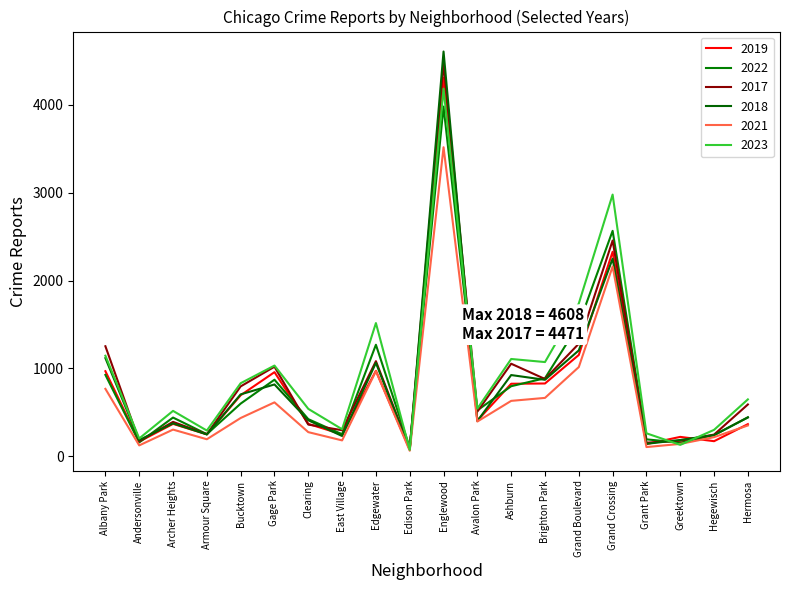

Reading left to right, extract all data points from this chart.

2019: Albany Park=968	Andersonville=166	Archer Heights=368	Armour Square=249	Bucktown=694	Gage Park=957	Clearing=368	East Village=248	Edgewater=972	Edison Park=77	Englewood=4310	Avalon Park=405	Ashburn=825	Brighton Park=828	Grand Boulevard=1153	Grand Crossing=2328	Grant Park=138	Greektown=220	Hegewisch=171	Hermosa=365
2022: Albany Park=926	Andersonville=157	Archer Heights=440	Armour Square=251	Bucktown=599	Gage Park=871	Clearing=422	East Village=250	Edgewater=1269	Edison Park=99	Englewood=3981	Avalon Park=522	Ashburn=797	Brighton Park=888	Grand Boulevard=1503	Grand Crossing=2566	Grant Park=192	Greektown=154	Hegewisch=240	Hermosa=441
2017: Albany Park=1252	Andersonville=171	Archer Heights=391	Armour Square=250	Bucktown=795	Gage Park=1019	Clearing=360	East Village=296	Edgewater=1082	Edison Park=87	Englewood=4471	Avalon Park=508	Ashburn=1053	Brighton Park=879	Grand Boulevard=1281	Grand Crossing=2456	Grant Park=154	Greektown=176	Hegewisch=246	Hermosa=589
2018: Albany Park=1117	Andersonville=184	Archer Heights=374	Armour Square=248	Bucktown=704	Gage Park=817	Clearing=409	East Village=230	Edgewater=1063	Edison Park=75	Englewood=4608	Avalon Park=401	Ashburn=924	Brighton Park=870	Grand Boulevard=1205	Grand Crossing=2249	Grant Park=141	Greektown=185	Hegewisch=240	Hermosa=443
2021: Albany Park=767	Andersonville=123	Archer Heights=303	Armour Square=193	Bucktown=435	Gage Park=613	Clearing=274	East Village=180	Edgewater=969	Edison Park=62	Englewood=3518	Avalon Park=395	Ashburn=630	Brighton Park=664	Grand Boulevard=1015	Grand Crossing=2160	Grant Park=104	Greektown=140	Hegewisch=217	Hermosa=350
2023: Albany Park=1144	Andersonville=202	Archer Heights=516	Armour Square=292	Bucktown=831	Gage Park=1032	Clearing=539	East Village=307	Edgewater=1516	Edison Park=72	Englewood=4185	Avalon Park=542	Ashburn=1107	Brighton Park=1072	Grand Boulevard=1739	Grand Crossing=2979	Grant Park=261	Greektown=129	Hegewisch=300	Hermosa=647